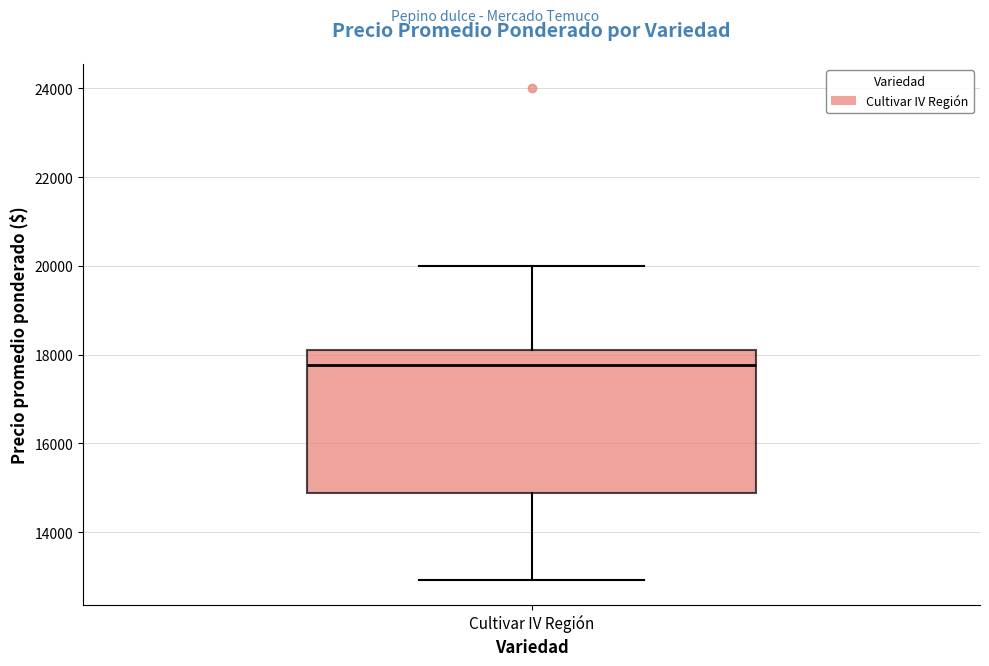

Read this box plot against the y-axis: the position of the median line, the range covered by the box, and the ends of both whiskers. The values are not printed on the chart, so give them approximately, as read against the axis.

median 17800, box 14800 to 18200, whiskers 13000 to 20000